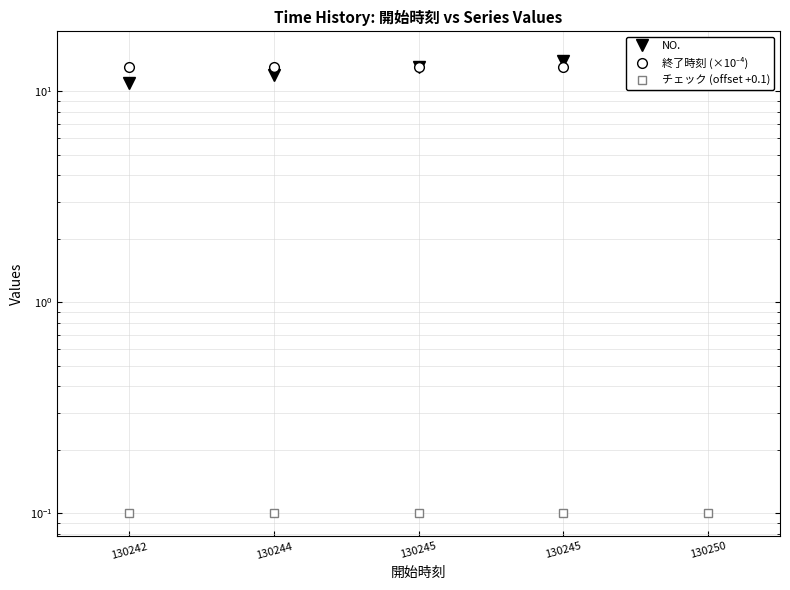

Count the NO. values in the range 12 to 14.

3